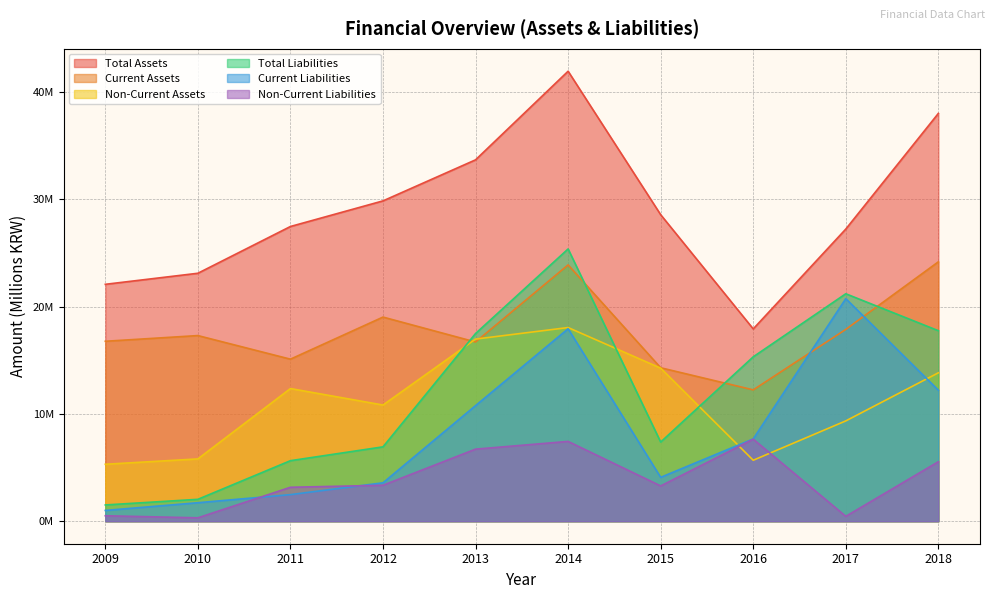

What is the greatest value displayed?

41.9